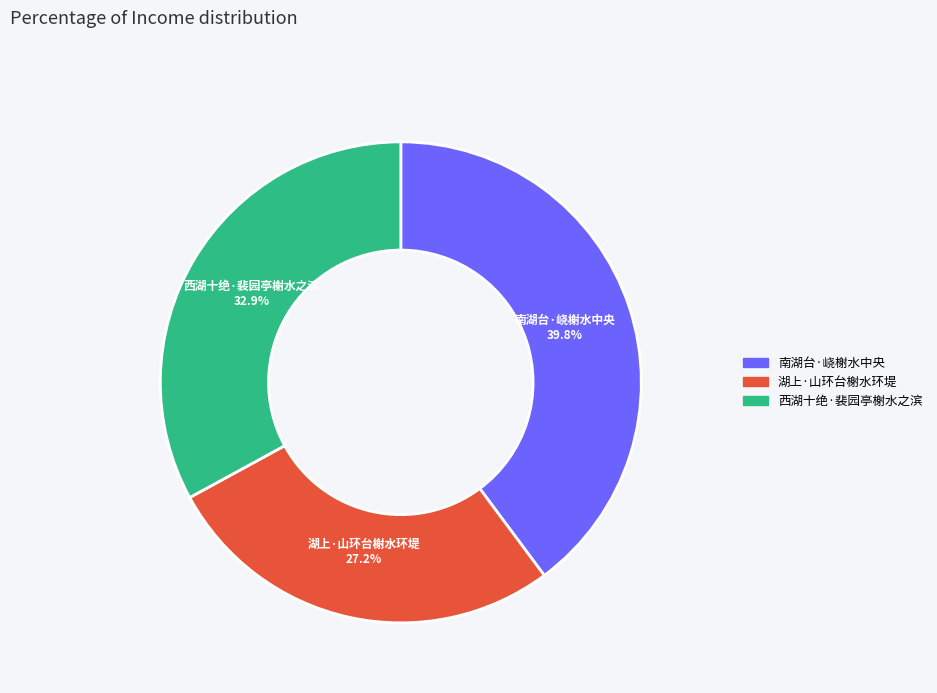

What is the ratio of the value at 南湖台·峣榭水中央 to the value at 湖上·山环台榭水环堤?

1.5